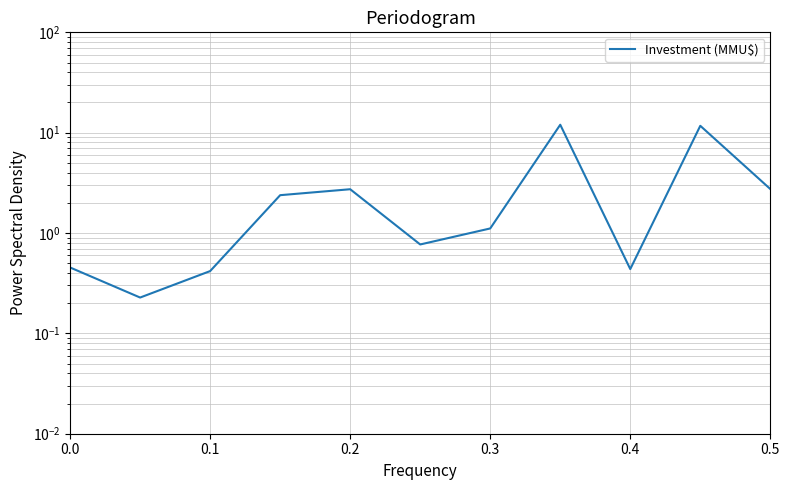

Count the number of data series in this chart.

1